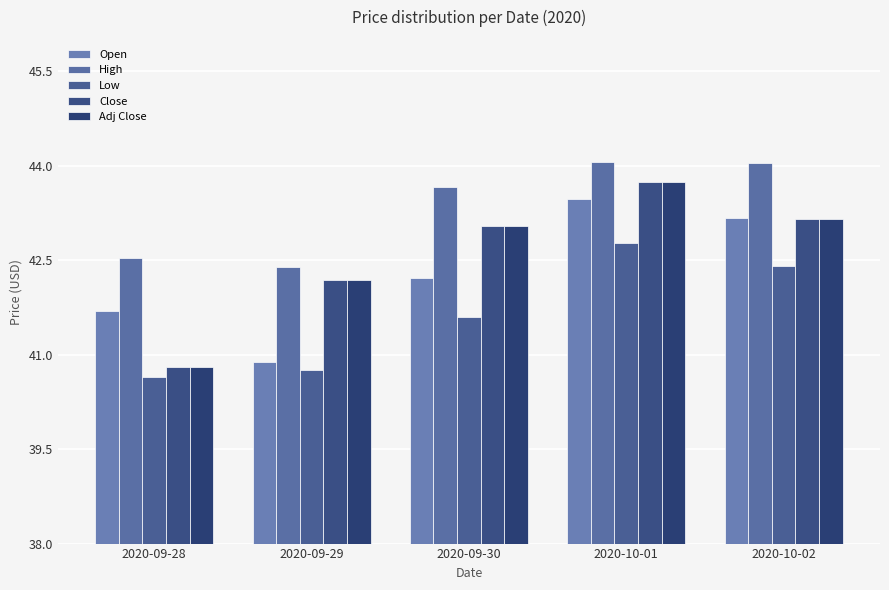

Between 2020-09-28 and 2020-09-30, which series saw the biggest shift?

Close